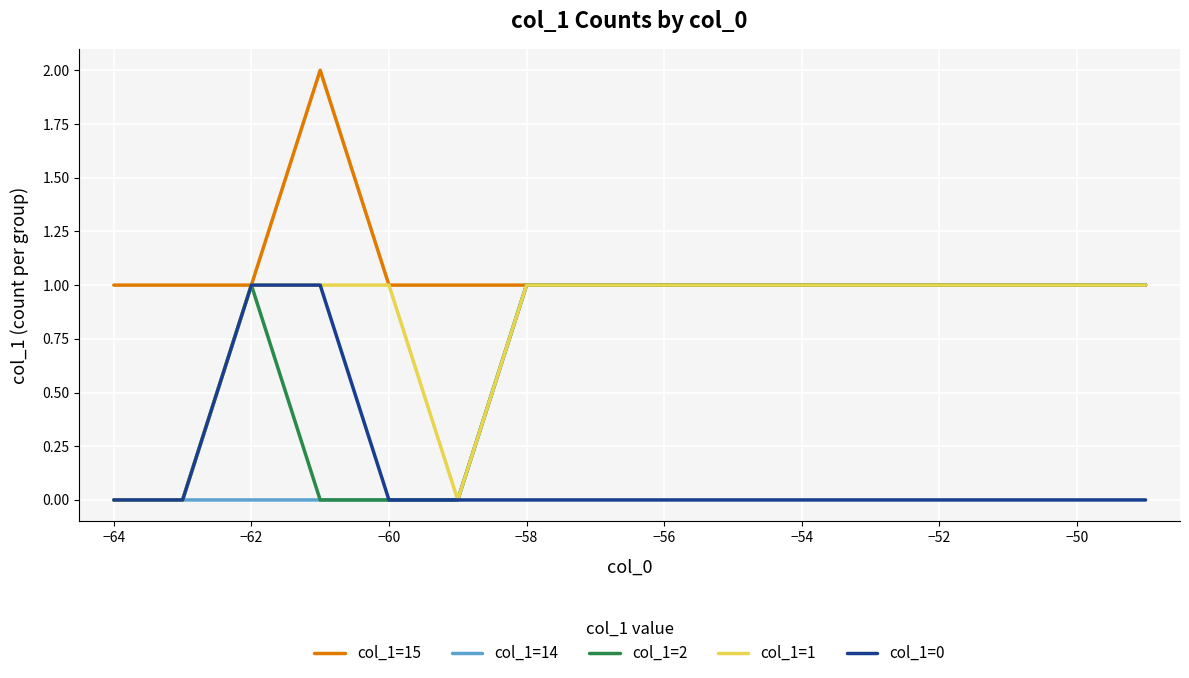

Is it true that col_1=14 equals 0 at −64?

False